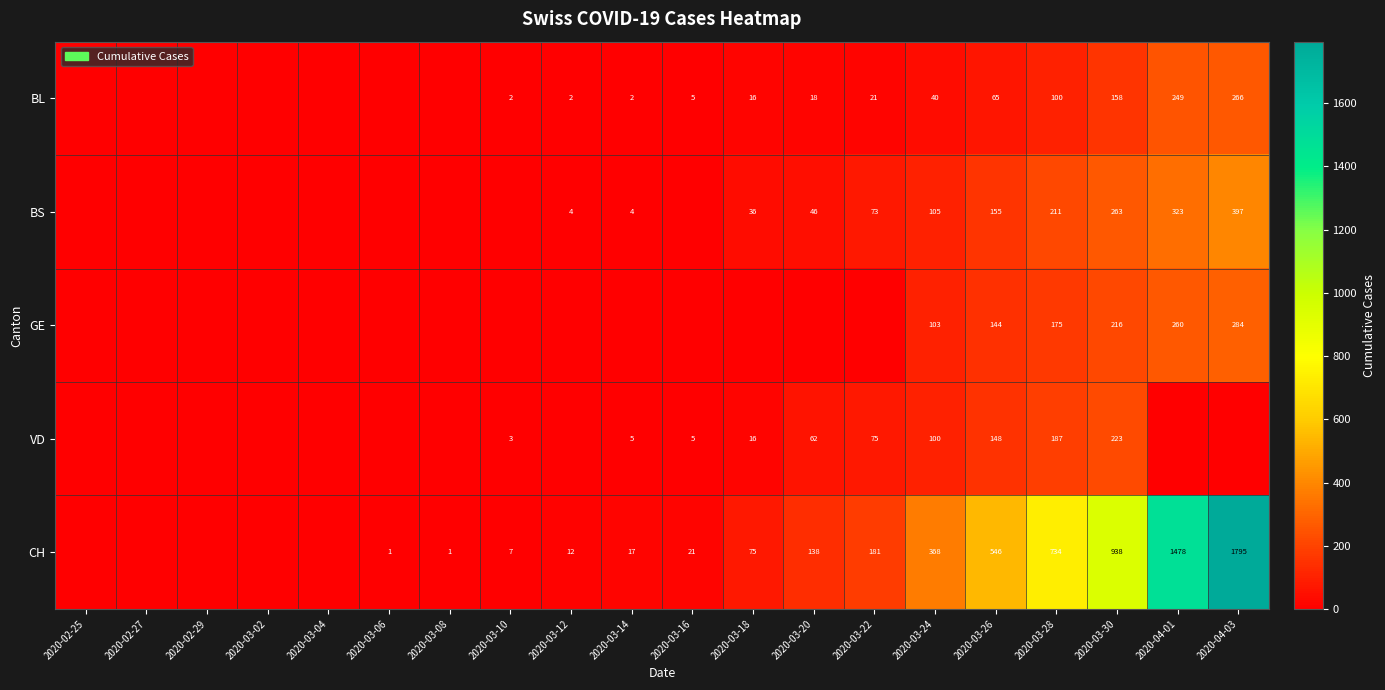

How many distinct data groups are displayed?

5